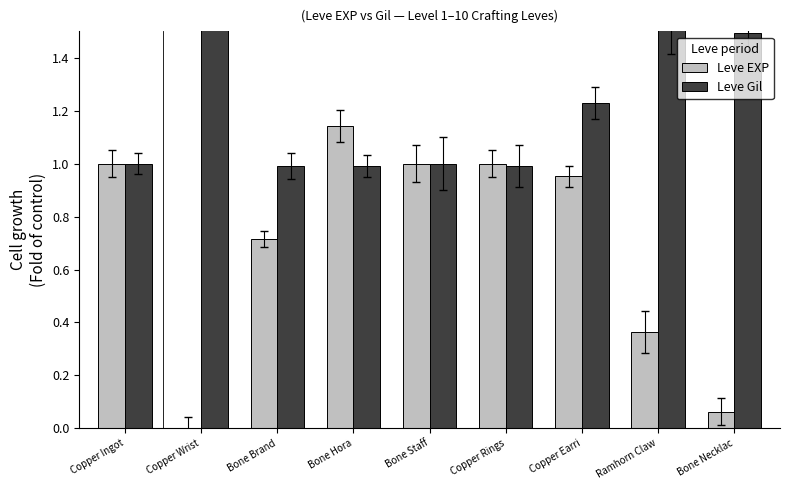

What is the difference between the maximum and second lowest values in the Leve EXP series?

1.1